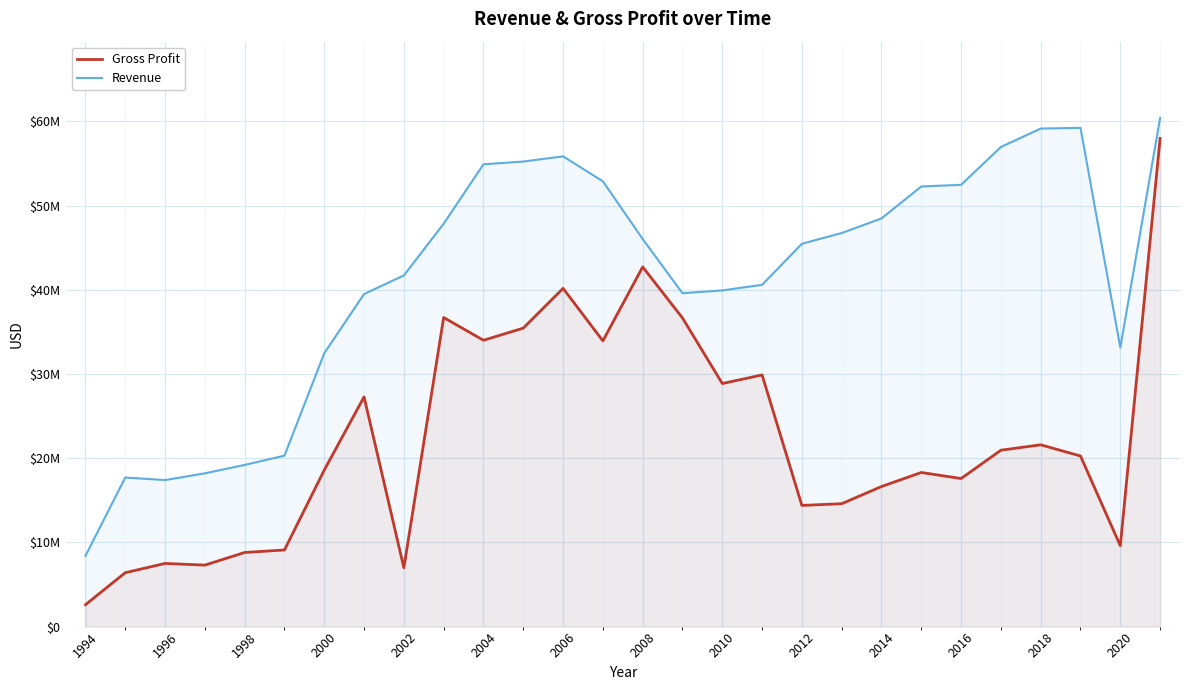

How many categories are shown in the chart?

28